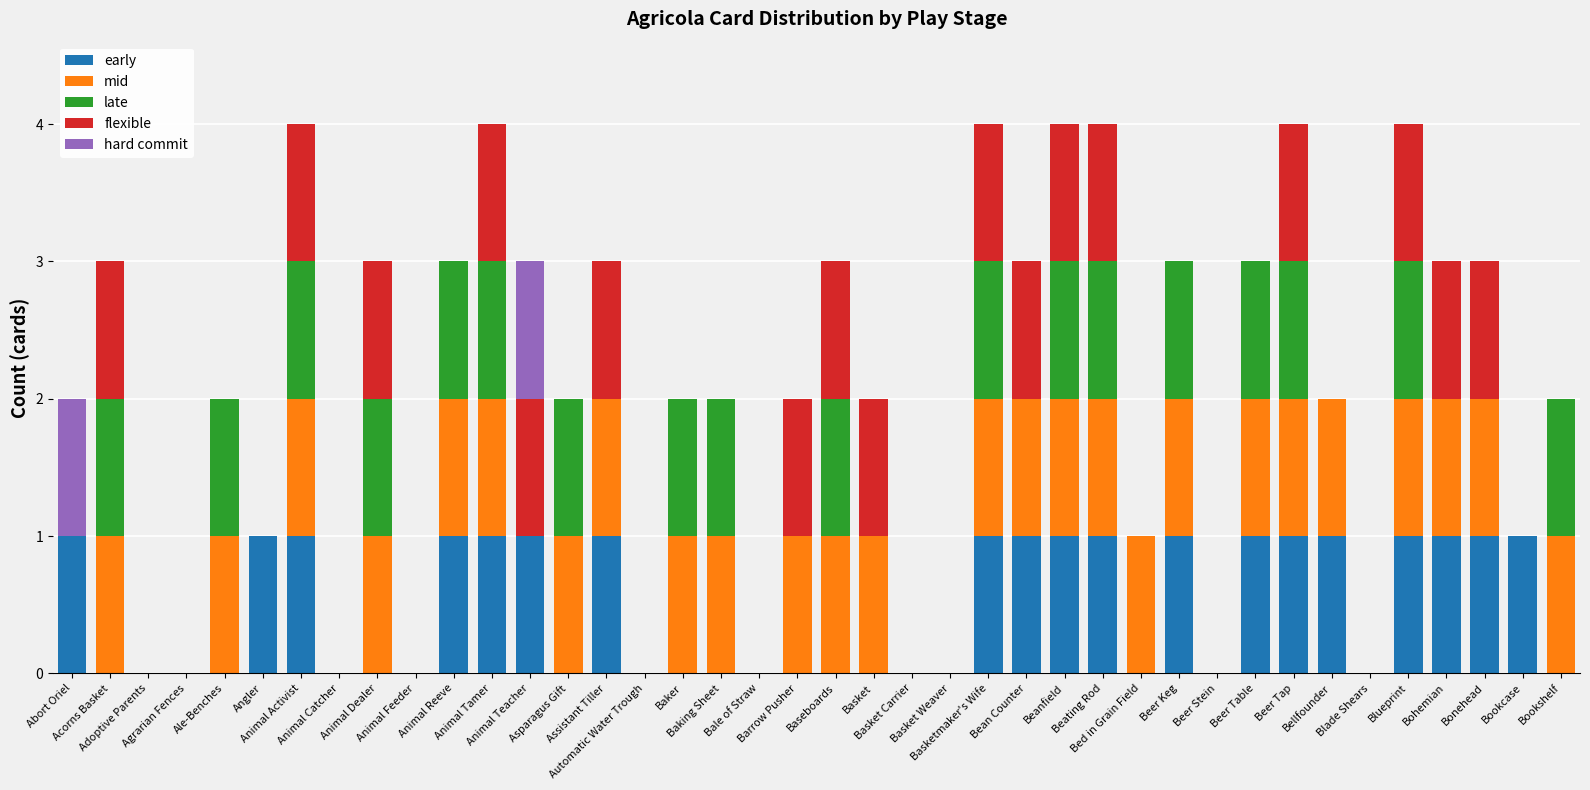

Is it true that mid equals 0 at Blade Shears?

True